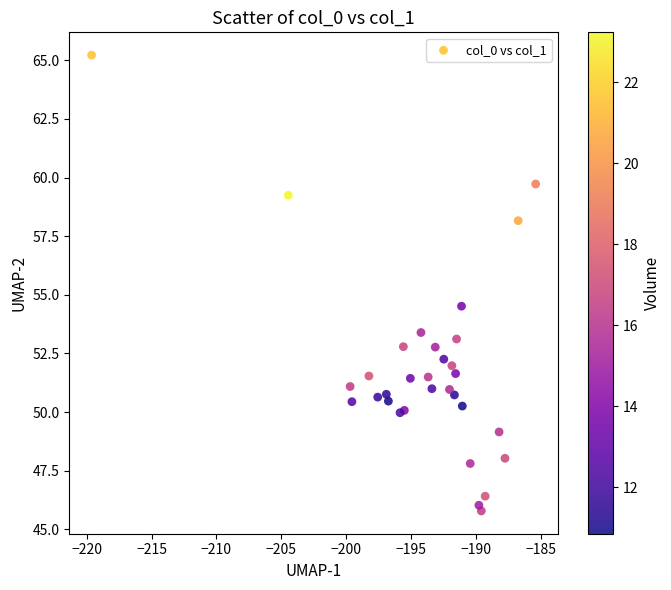

What Y value in the scatter plot is closest to 55?

54.5